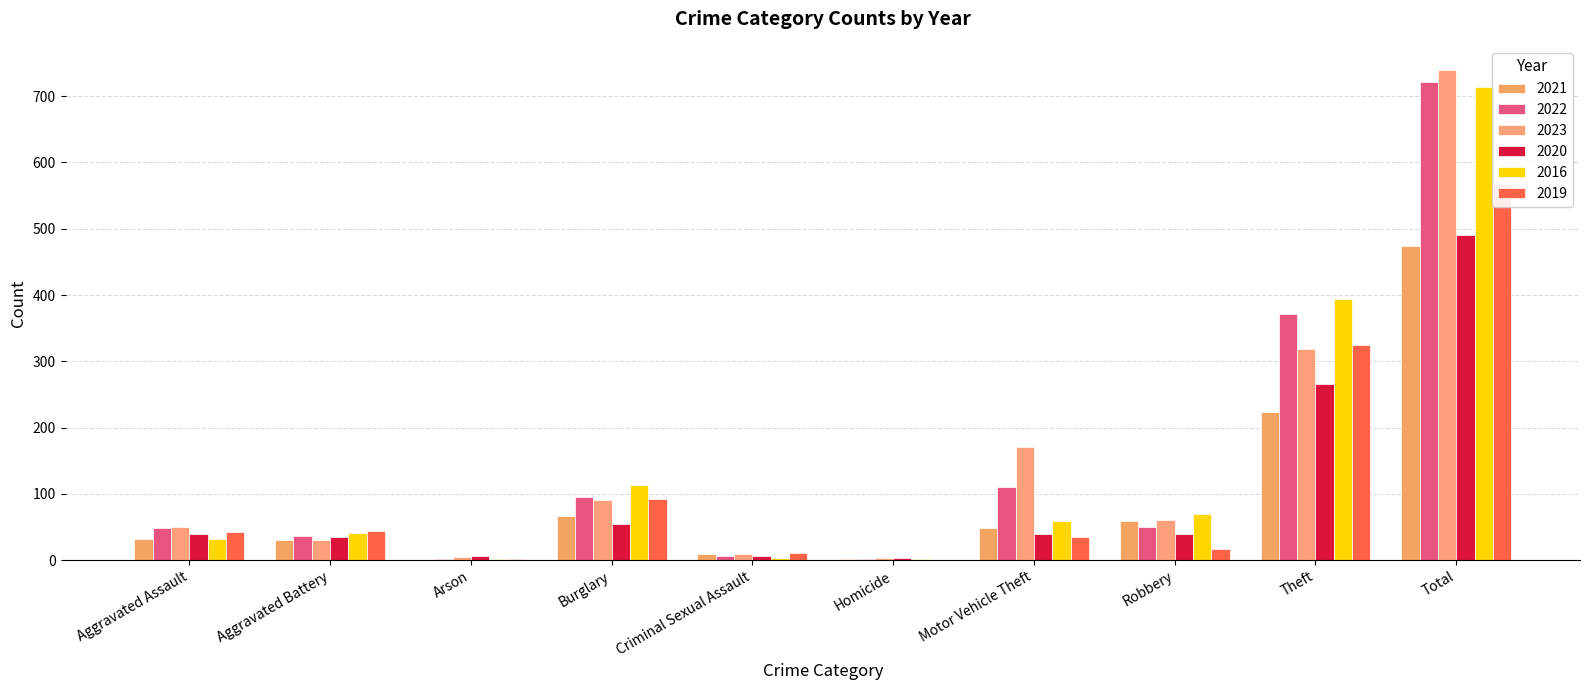

True or false: 2020 has a value of 6 at Criminal Sexual Assault.

True